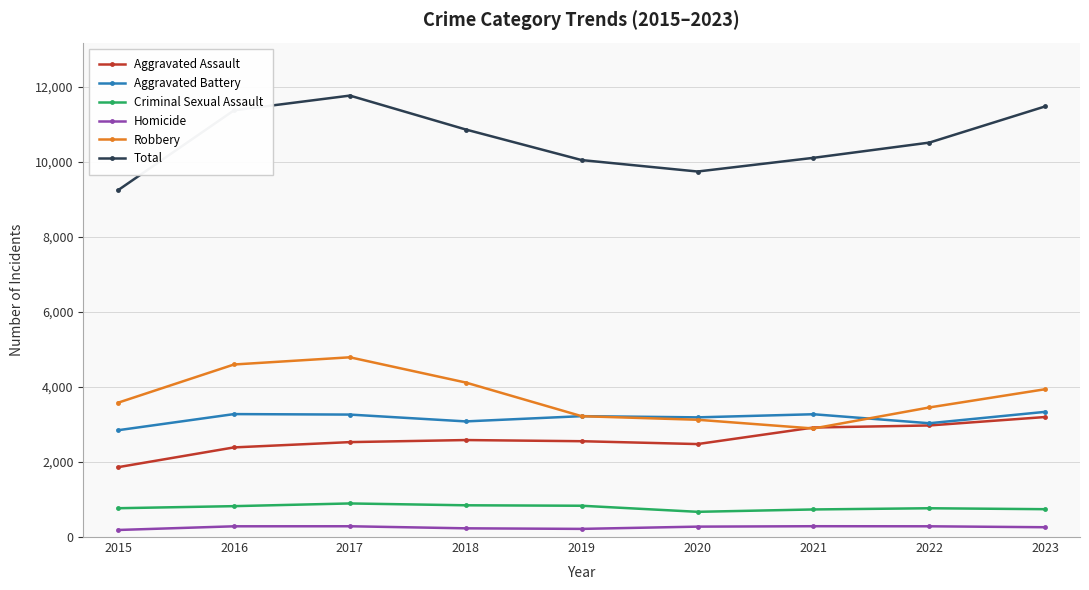

At which label does Total reach its peak?

2017